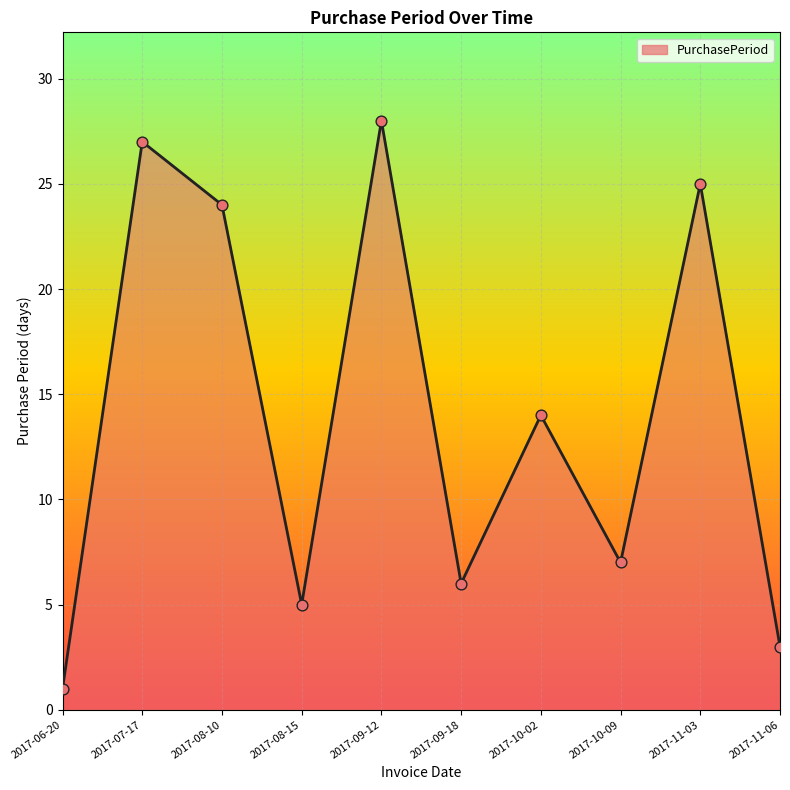

Approximately how many times larger is the value at 2017-11-03 compared to 2017-10-09?

3.6